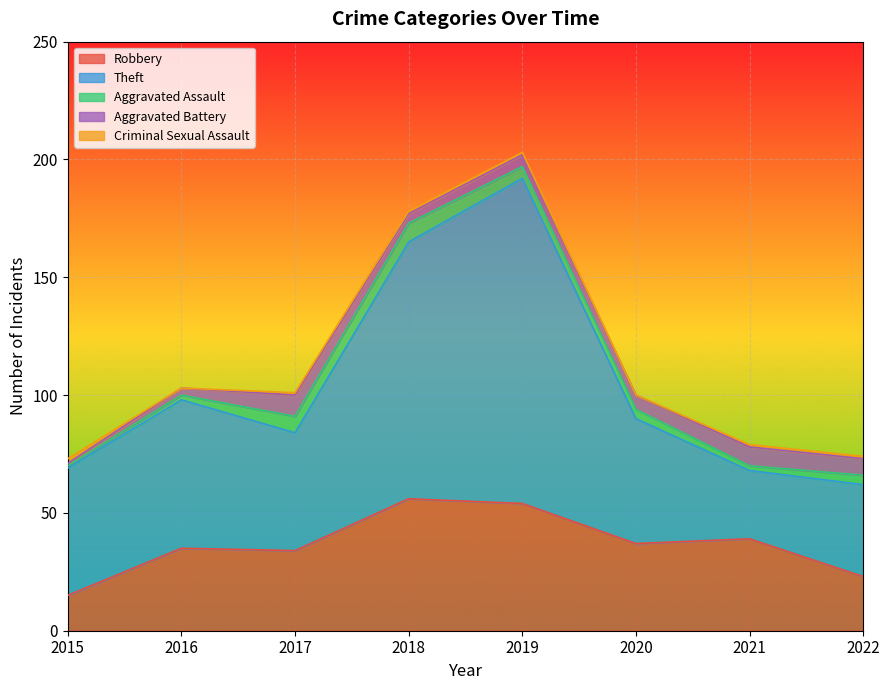

At which label does Aggravated Assault reach its peak?

2018